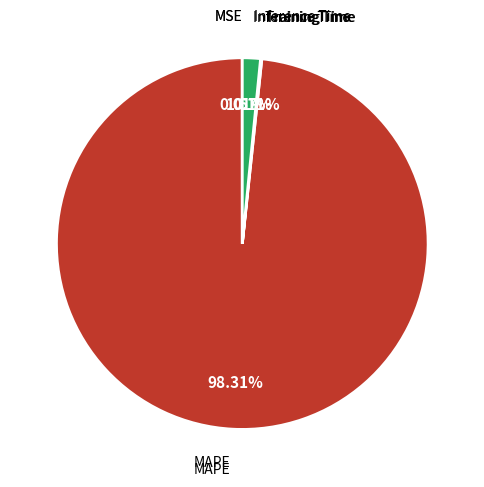

Do Inference Time and MAPE together represent more than half of the pie?

Yes